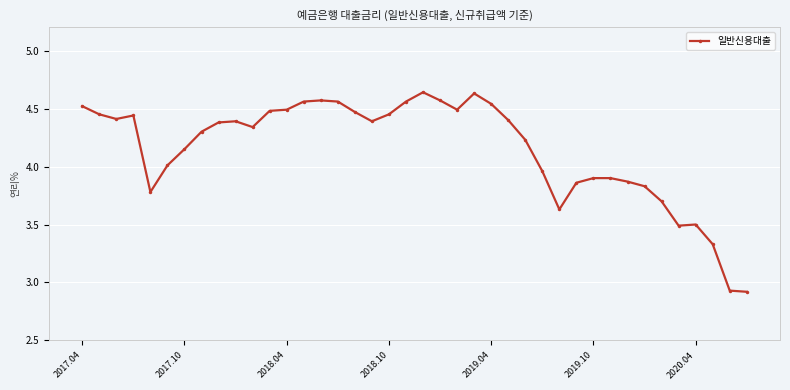

Count the number of data series in this chart.

1